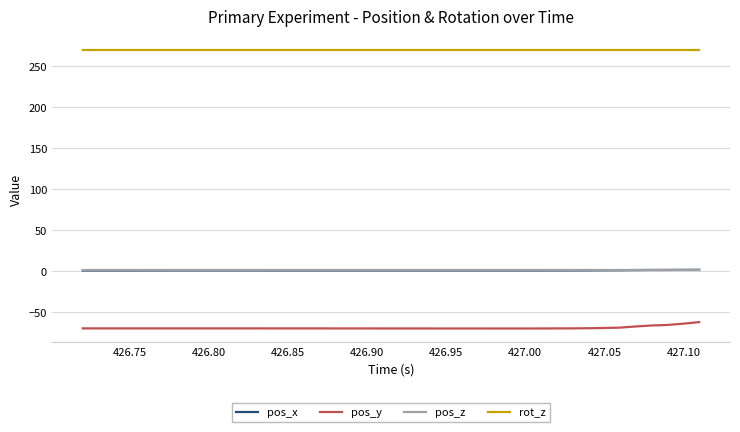

True or false: pos_x and rot_z intersect in this chart.

False